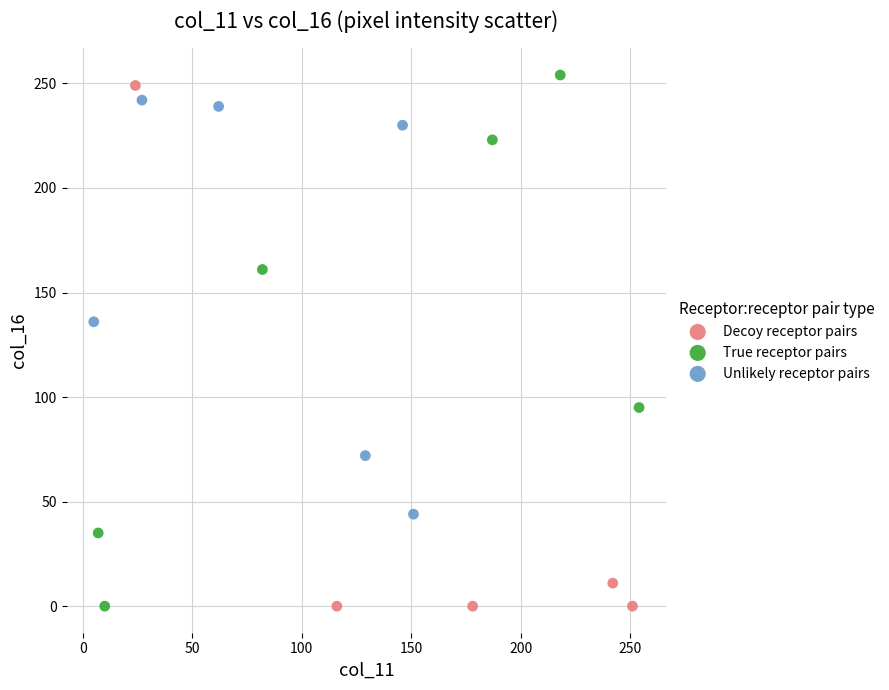

What are all the series names shown in the legend?

Decoy receptor pairs, True receptor pairs, Unlikely receptor pairs